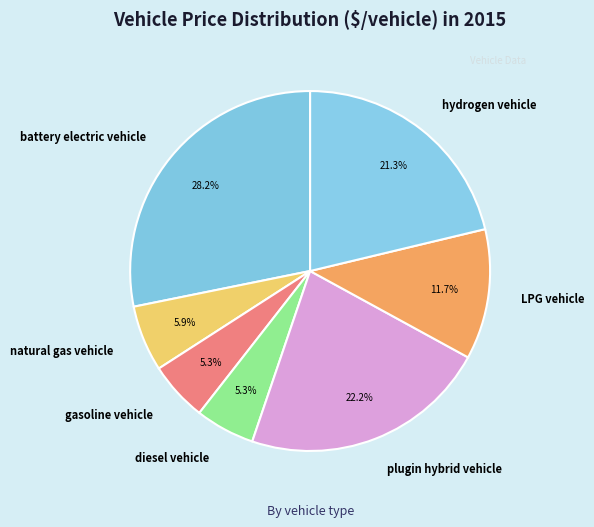

What percentage is the diesel vehicle slice, to the nearest percent?

5%